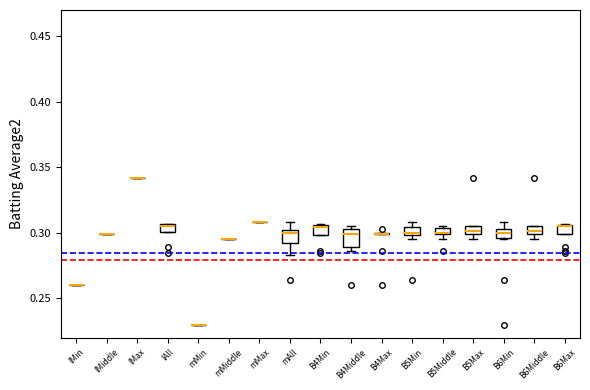

Where is the upper edge of the box for B4Min on the y-axis? The values are not printed on the chart, so give them approximately, as read against the axis.

0.305